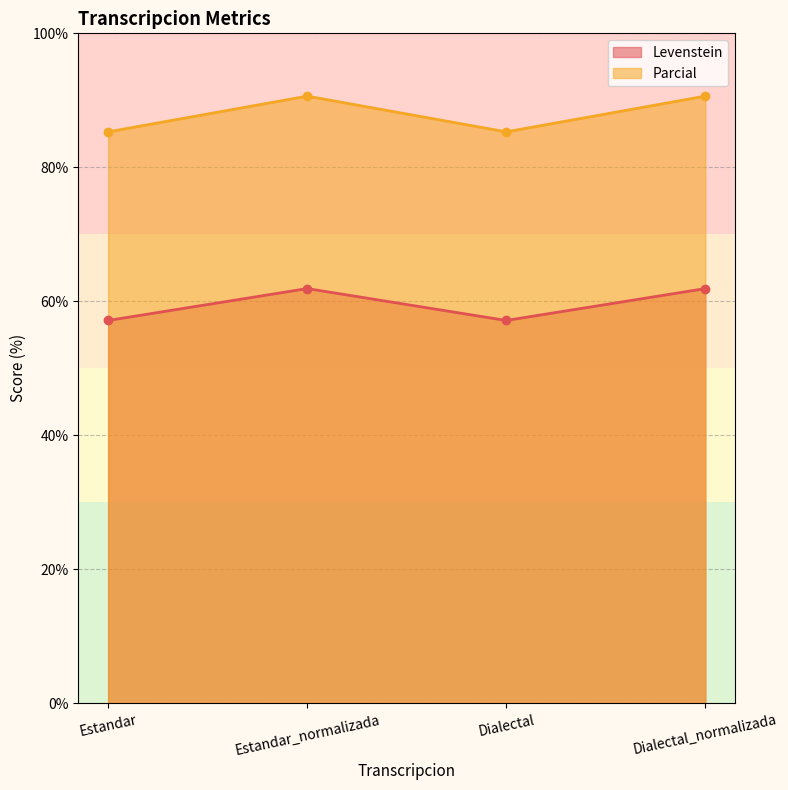

At which category is the sum across all series the highest?

Estandar_normalizada